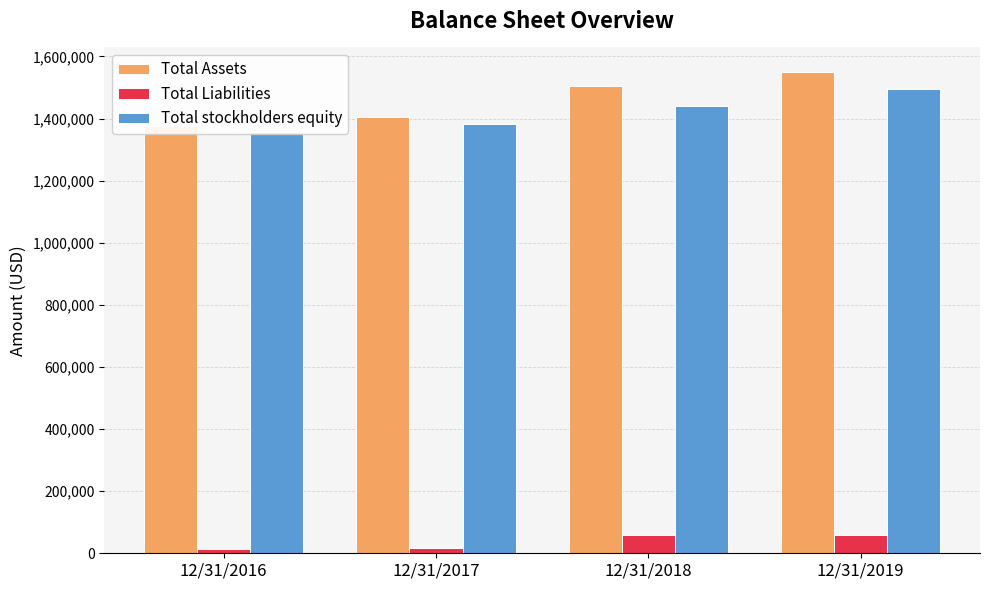

Reading left to right, transcribe all the data shown in this chart.

Total Assets: 12/31/2016=1374871	12/31/2017=1405591	12/31/2018=1503558	12/31/2019=1551417
Total Liabilities: 12/31/2016=13240	12/31/2017=15933	12/31/2018=58372	12/31/2019=57745
Total stockholders equity: 12/31/2016=1356462	12/31/2017=1383618	12/31/2018=1440931	12/31/2019=1493672